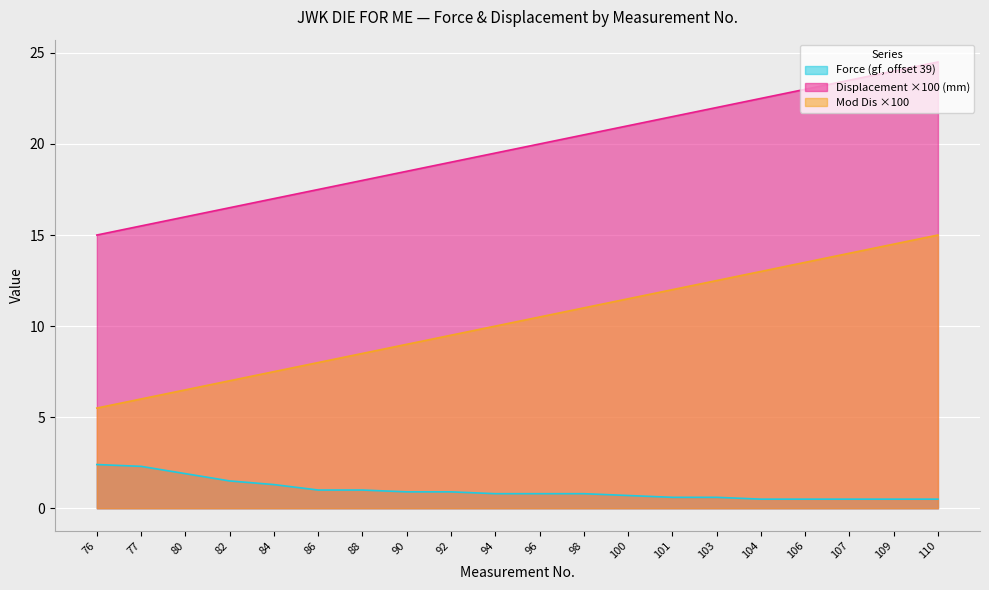

How many lines are shown in the chart?

3